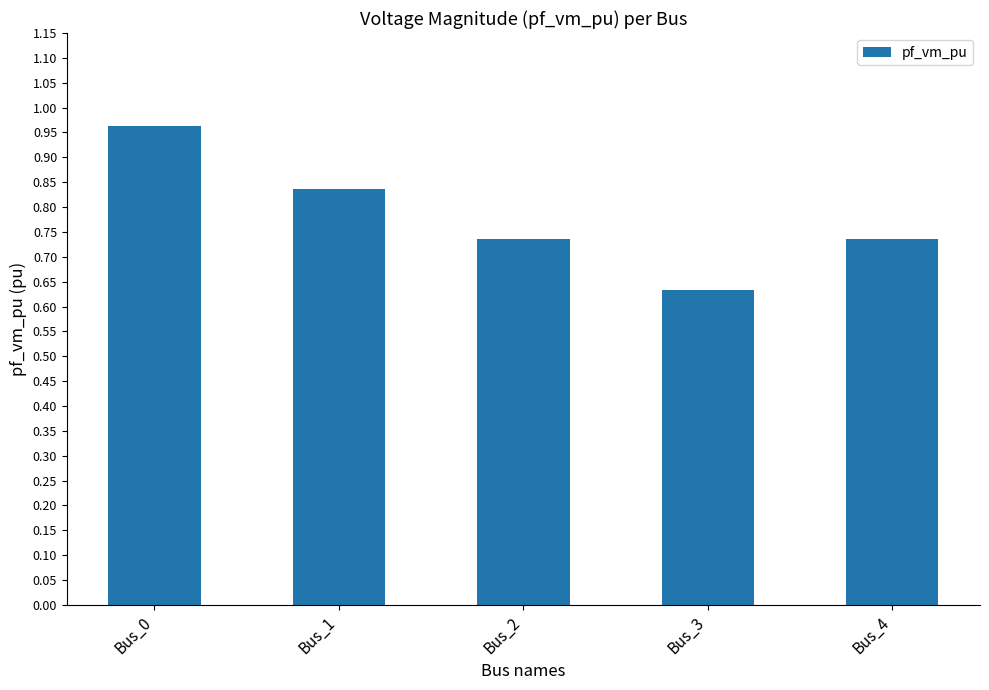

The chart shows a value of 0.3 at Bus_4. True or false?

False